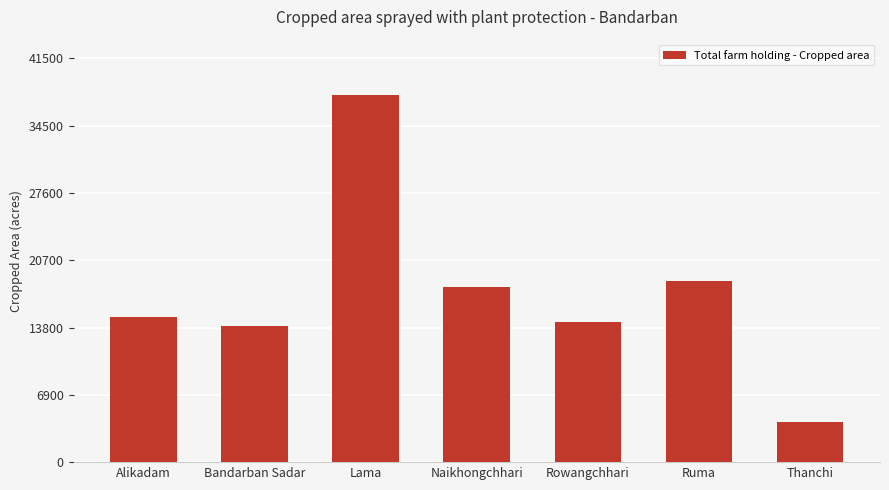

Reading right to left, transcribe all the data shown in this chart.

4147	18553	14390	17981	37687	13998	14932